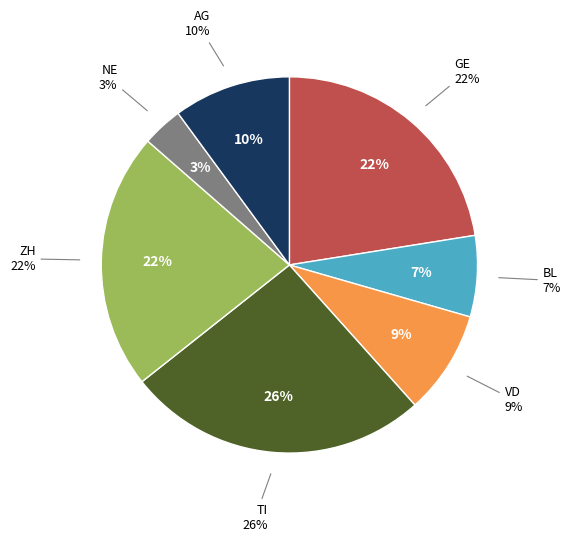

Does VD represent more than half of the total?

No